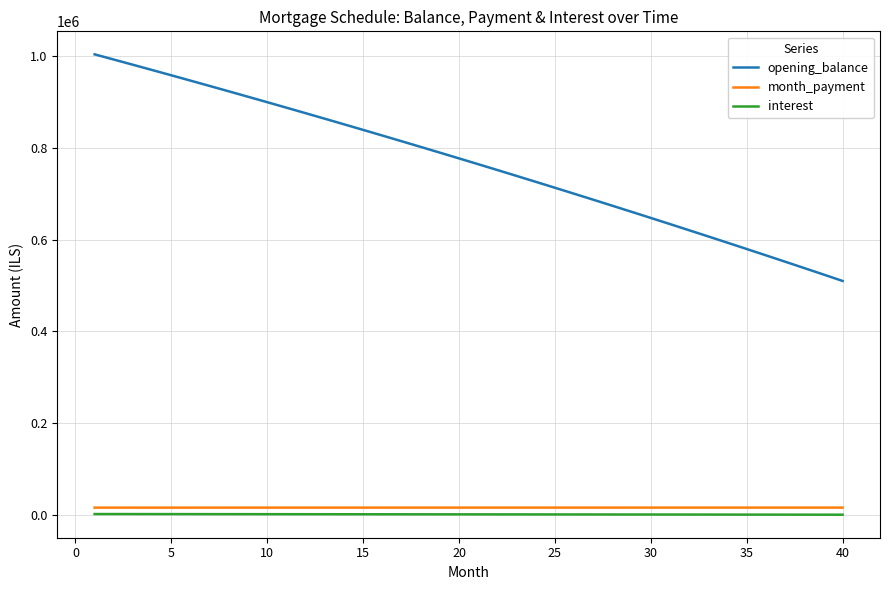

What is the maximum value shown in the chart?

1002666.7